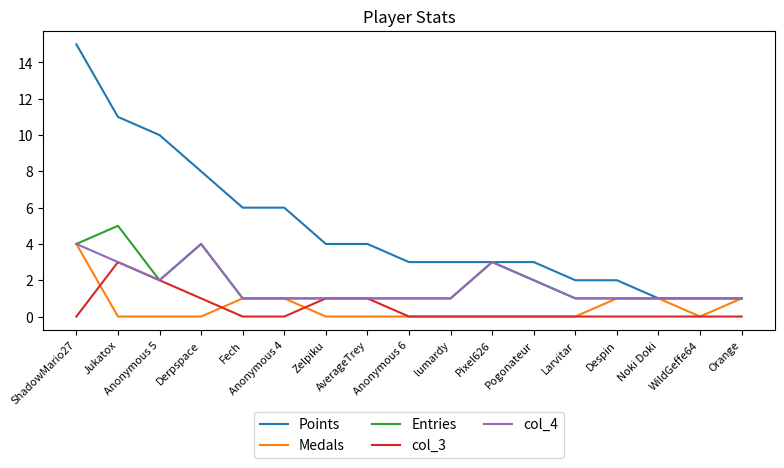

What is the average value of the Points series?

5